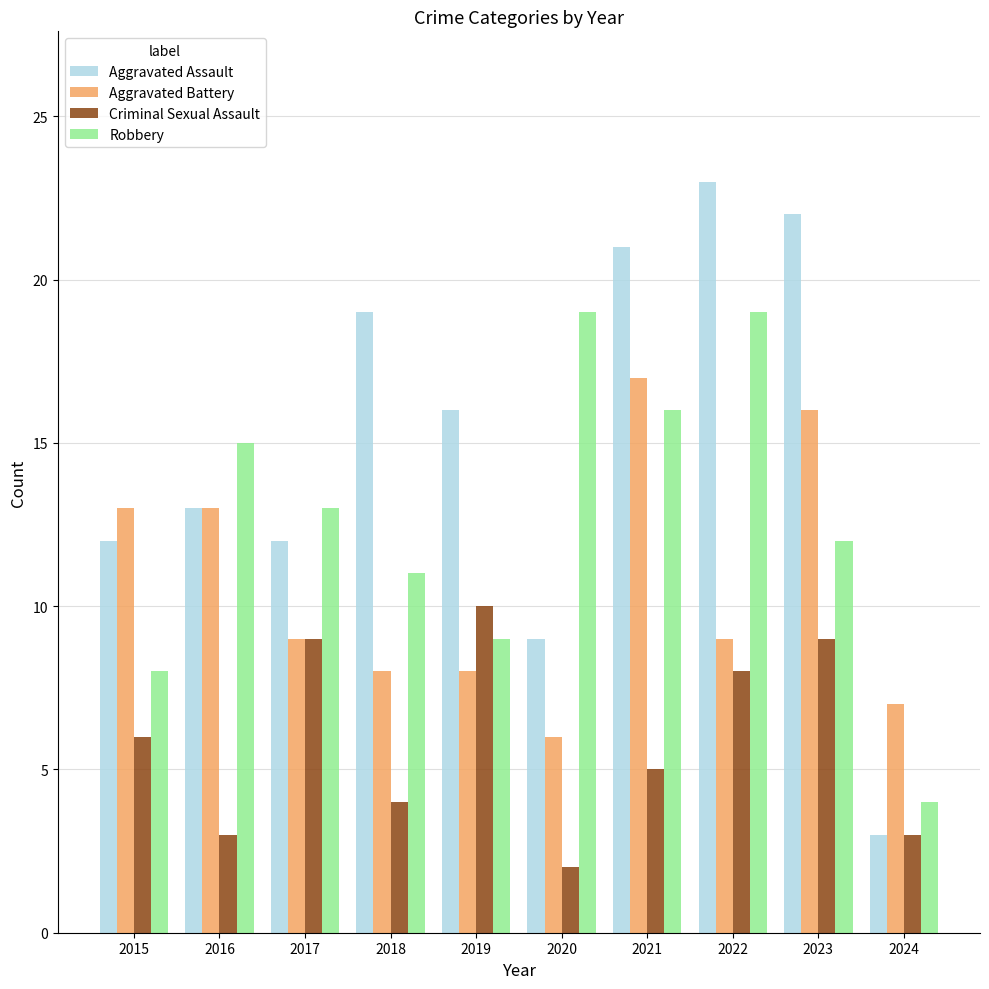

Rank the series by their average value, from highest to lowest.

Aggravated Assault, Robbery, Aggravated Battery, Criminal Sexual Assault